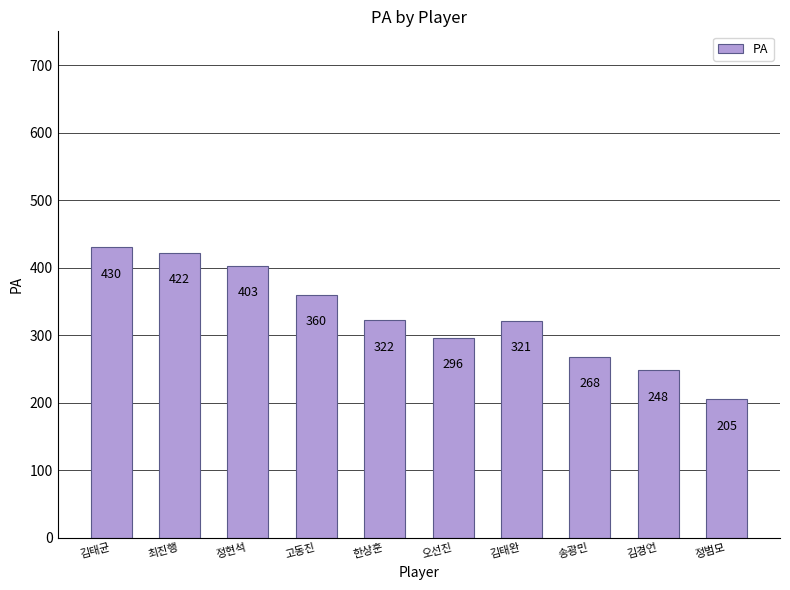

Which has a higher value, 정범모 or 송광민?

송광민